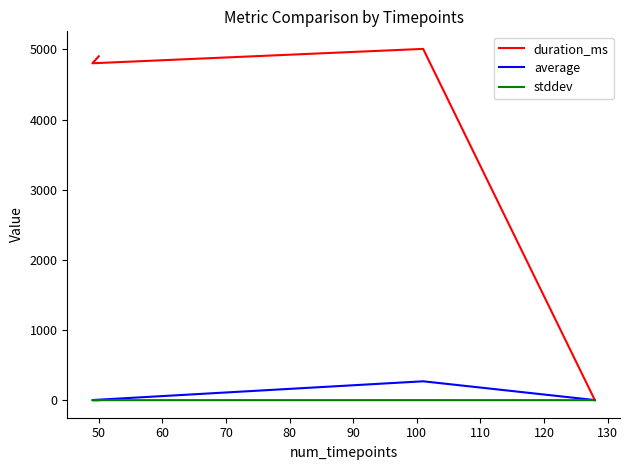

The stddev series shows 0.3 at 50. True or false?

True